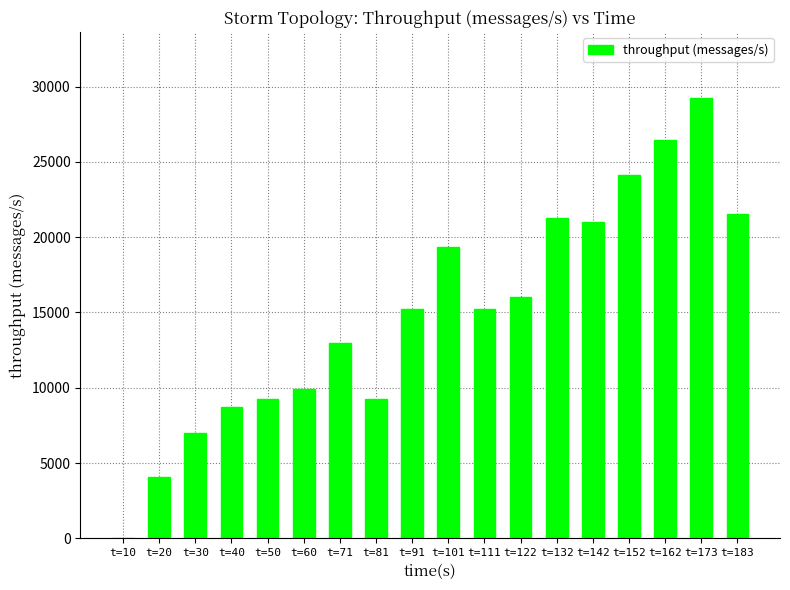

Where is the data nearest to the value 14613?

t=91